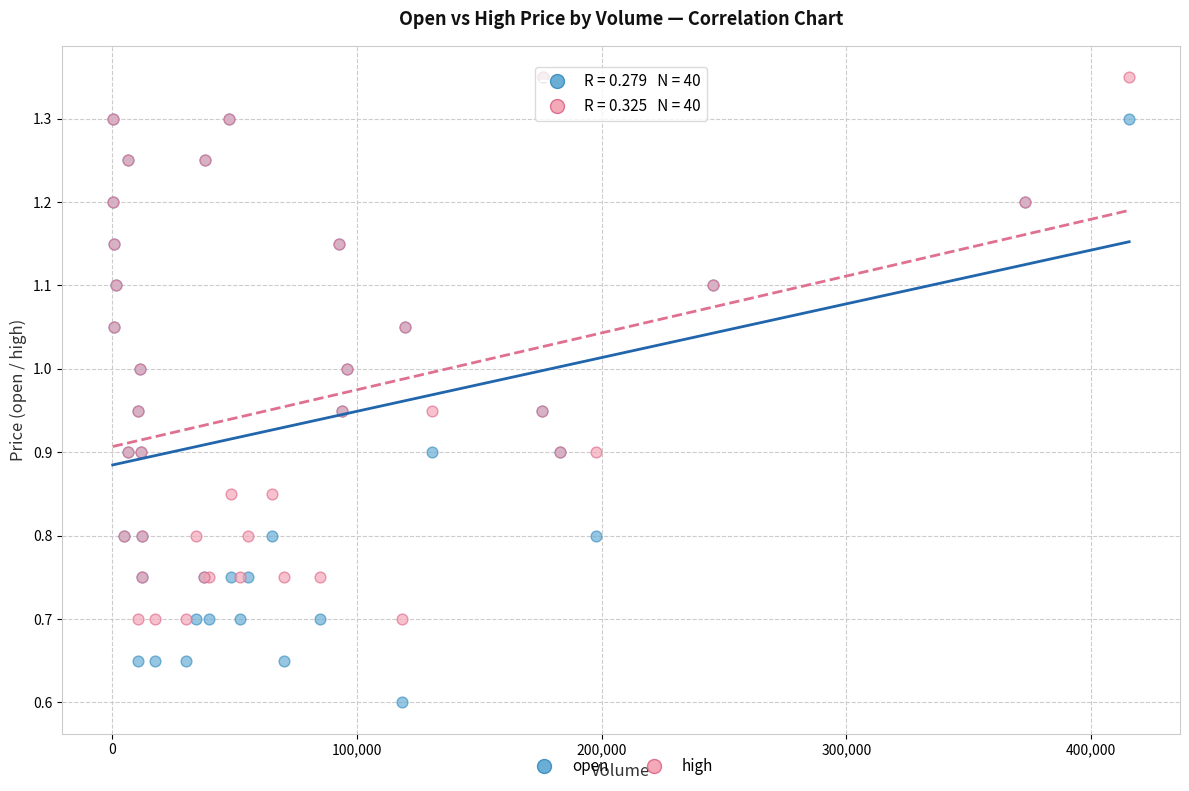

Across all series, what Y value is closest to 0?

0.6